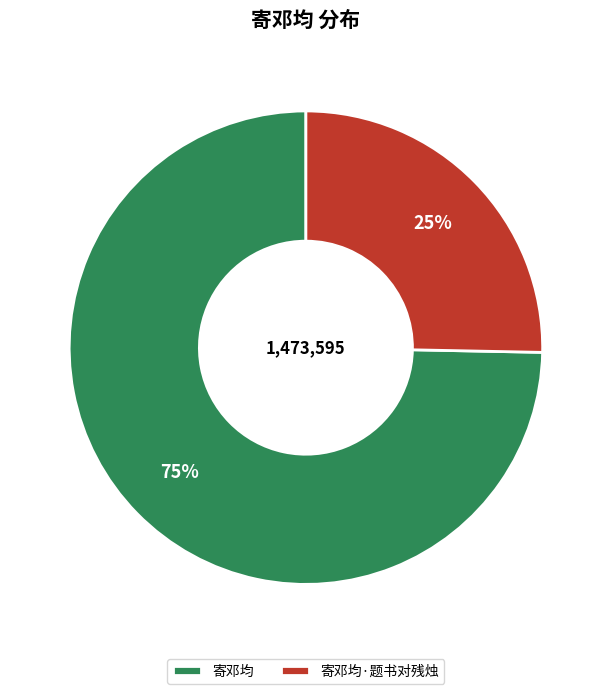

What is the ratio of the value at 寄邓均 to the value at 寄邓均·题书对残烛?

3.0